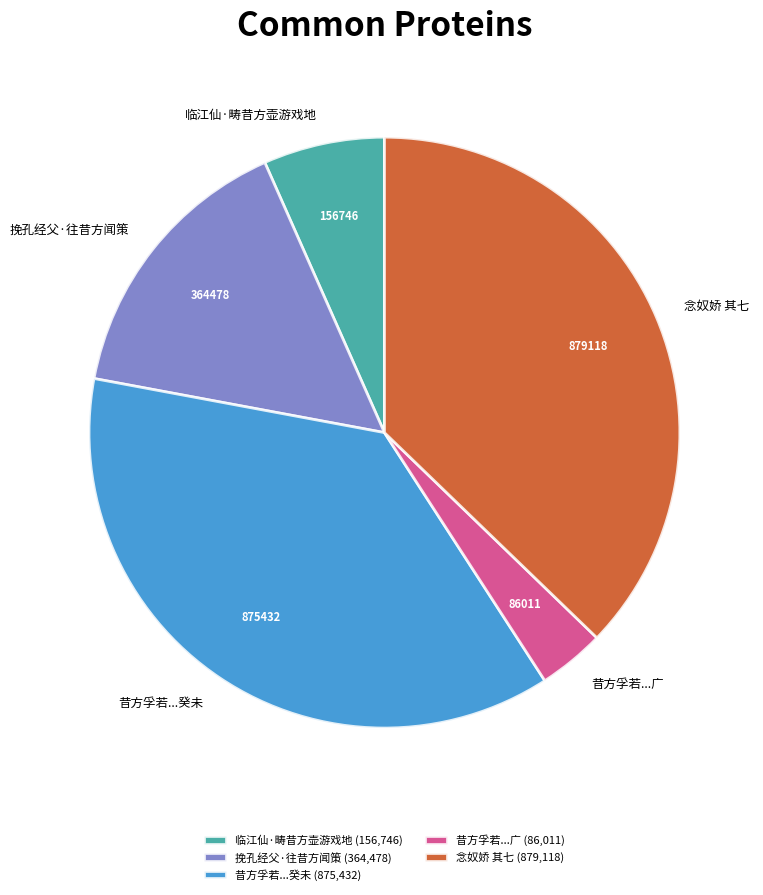

What is the ratio of the value at 念奴娇 其七 to the value at 临江仙·畴昔方壶游戏地?

5.6